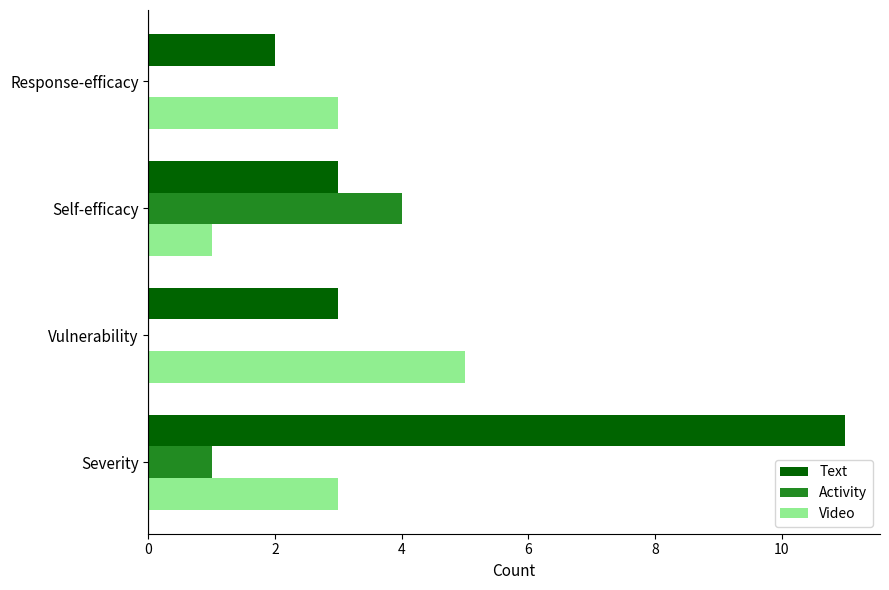

What is the greatest value displayed?

11